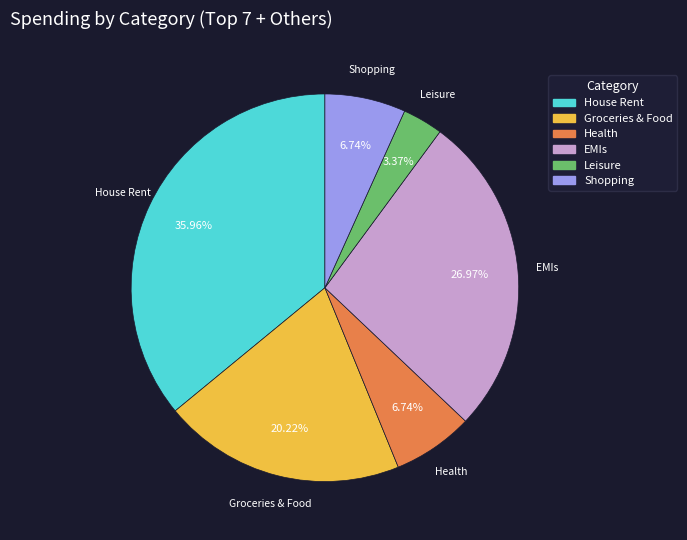

Is there a majority slice in this chart?

No